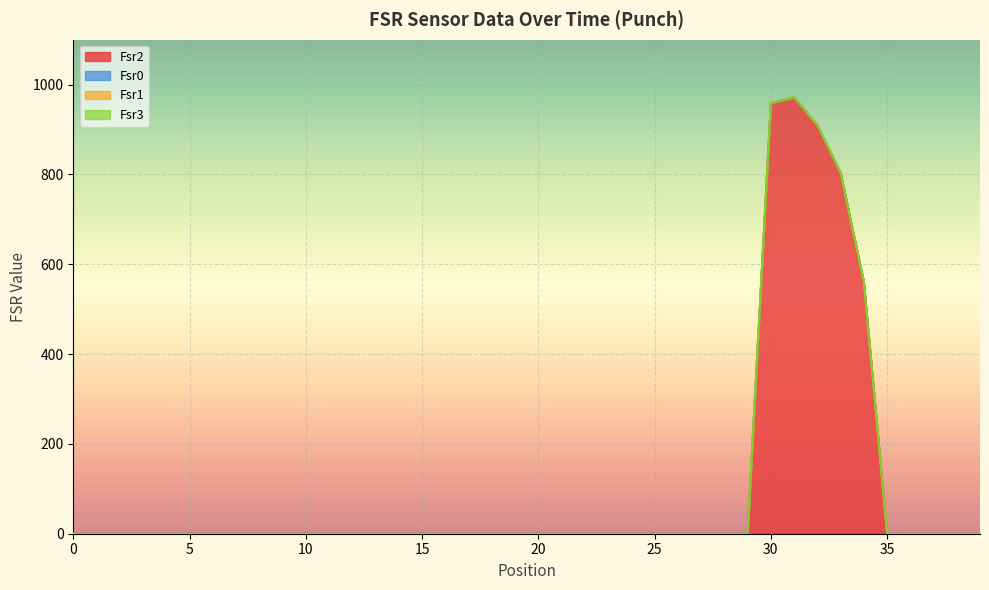

Between 33 and 34, which series saw the biggest shift?

Fsr2